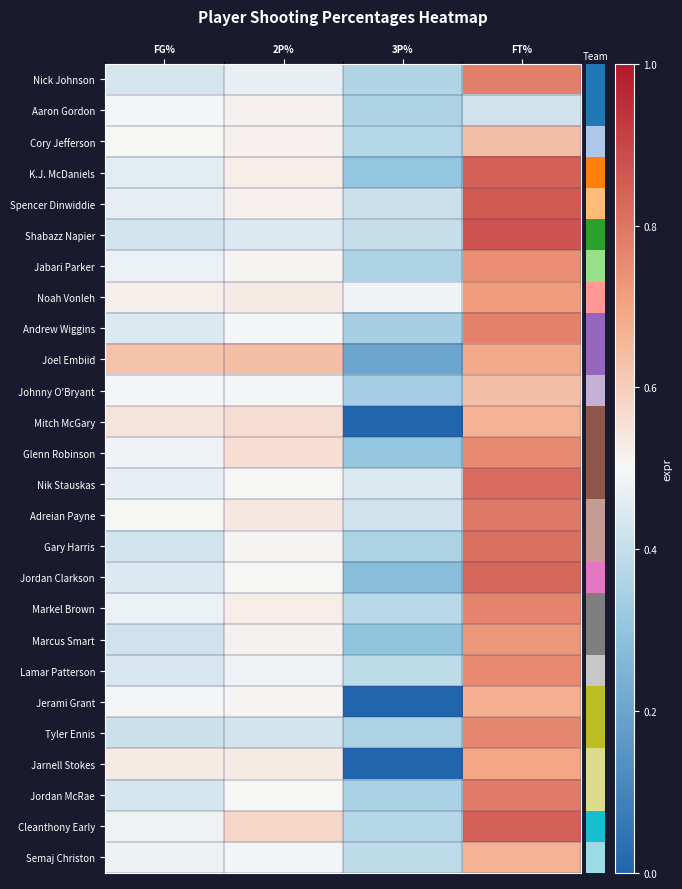

Reading left to right, extract all data points from this chart.

row_0: FG%=0.4	2P%=0.5	3P%=0.4	FT%=0.8
row_1: FG%=0.5	2P%=0.5	3P%=0.4	FT%=0.4
row_2: FG%=0.5	2P%=0.5	3P%=0.4	FT%=0.6
row_3: FG%=0.5	2P%=0.5	3P%=0.3	FT%=0.8
row_4: FG%=0.5	2P%=0.5	3P%=0.4	FT%=0.9
row_5: FG%=0.4	2P%=0.4	3P%=0.4	FT%=0.9
row_6: FG%=0.5	2P%=0.5	3P%=0.4	FT%=0.7
row_7: FG%=0.5	2P%=0.5	3P%=0.5	FT%=0.7
row_8: FG%=0.4	2P%=0.5	3P%=0.3	FT%=0.8
row_9: FG%=0.6	2P%=0.6	3P%=0.2	FT%=0.7
row_10: FG%=0.5	2P%=0.5	3P%=0.3	FT%=0.6
row_11: FG%=0.5	2P%=0.6	3P%=0.0	FT%=0.7
row_12: FG%=0.5	2P%=0.6	3P%=0.3	FT%=0.8
row_13: FG%=0.5	2P%=0.5	3P%=0.4	FT%=0.8
row_14: FG%=0.5	2P%=0.5	3P%=0.4	FT%=0.8
row_15: FG%=0.4	2P%=0.5	3P%=0.4	FT%=0.8
row_16: FG%=0.4	2P%=0.5	3P%=0.3	FT%=0.8
row_17: FG%=0.5	2P%=0.5	3P%=0.4	FT%=0.8
row_18: FG%=0.4	2P%=0.5	3P%=0.3	FT%=0.7
row_19: FG%=0.4	2P%=0.5	3P%=0.4	FT%=0.8
row_20: FG%=0.5	2P%=0.5	3P%=0.0	FT%=0.7
row_21: FG%=0.4	2P%=0.4	3P%=0.4	FT%=0.8
row_22: FG%=0.5	2P%=0.5	3P%=0.0	FT%=0.7
row_23: FG%=0.4	2P%=0.5	3P%=0.4	FT%=0.8
row_24: FG%=0.5	2P%=0.6	3P%=0.4	FT%=0.8
row_25: FG%=0.5	2P%=0.5	3P%=0.4	FT%=0.7